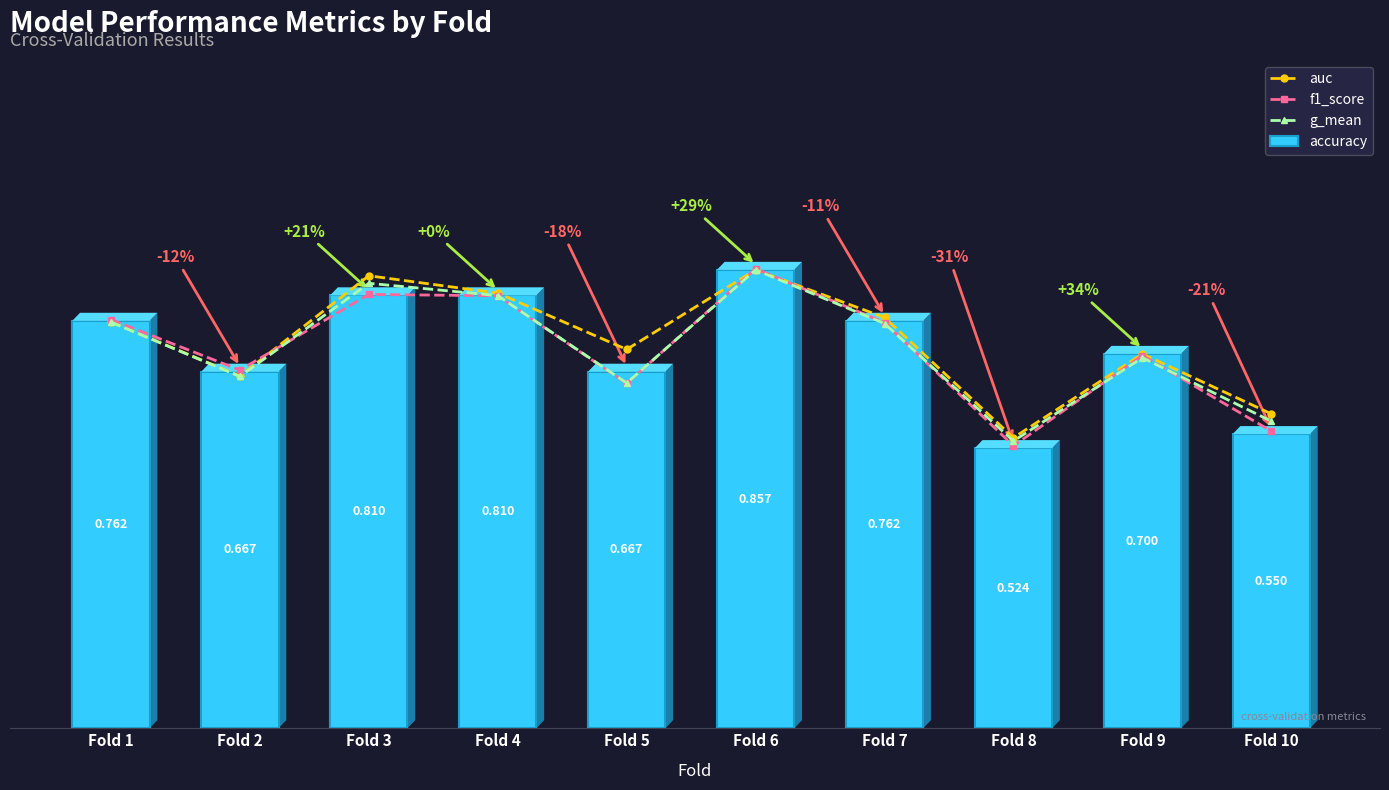

Does the chart contain any negative values?

No